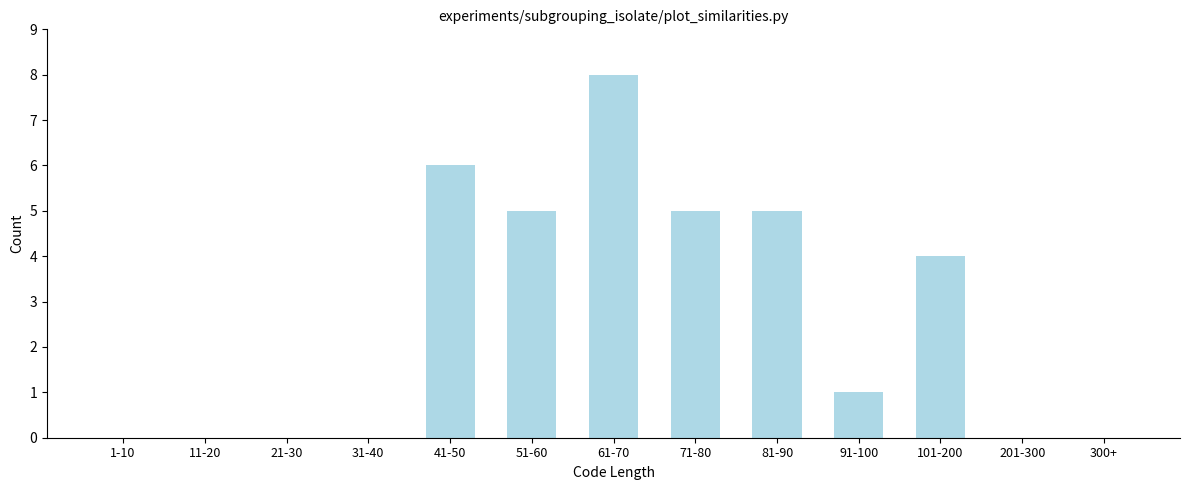

Reading right to left, extract all data points from this chart.

300+=0	201-300=0	101-200=4	91-100=1	81-90=5	71-80=5	61-70=8	51-60=5	41-50=6	31-40=0	21-30=0	11-20=0	1-10=0